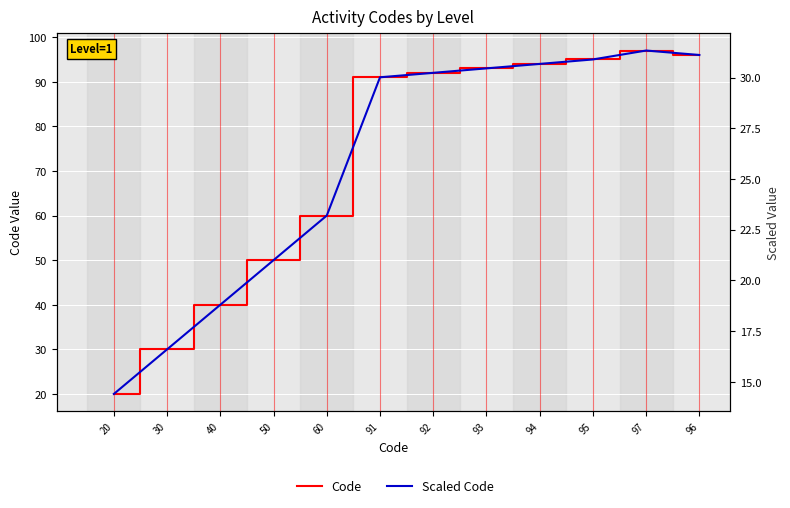

True or false: Code and Scaled Code intersect in this chart.

False